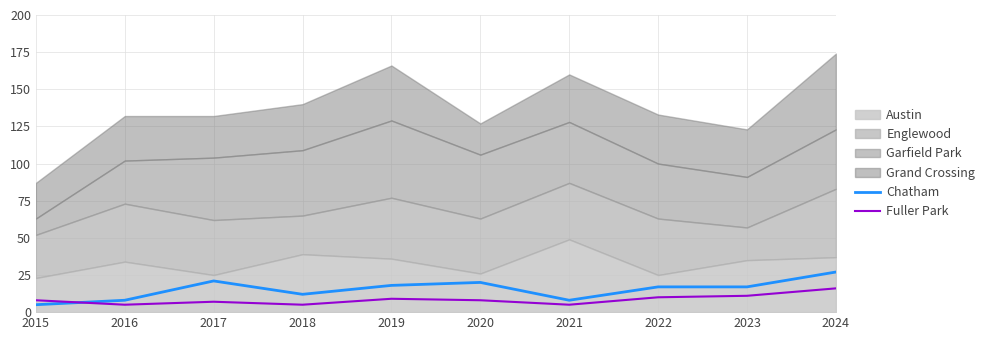

Is it true that Chatham equals 18 at 2019?

True